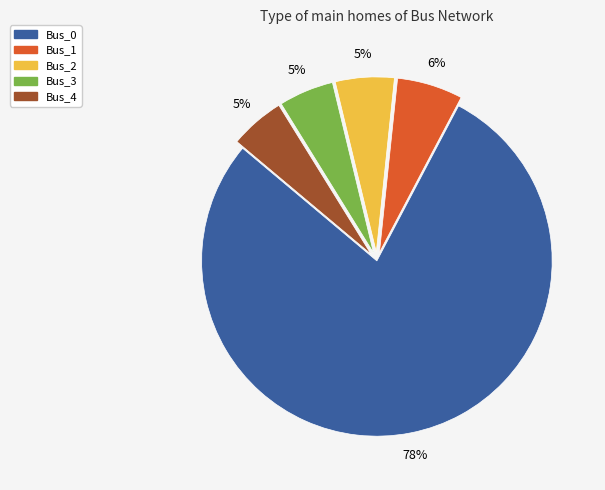

The Bus_4 slice represents 1% of the pie. True or false?

False